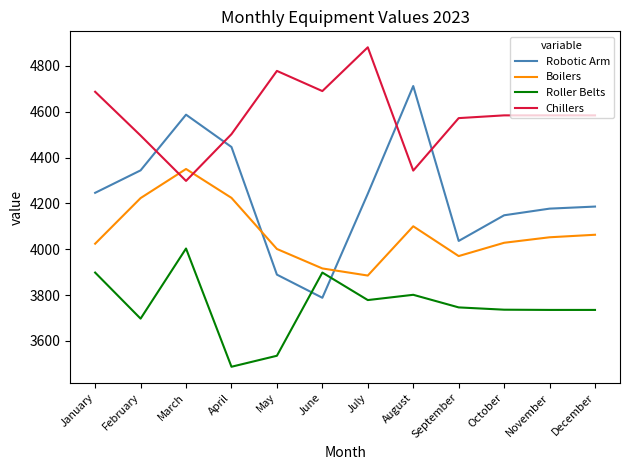

How many series are shown in this chart?

4